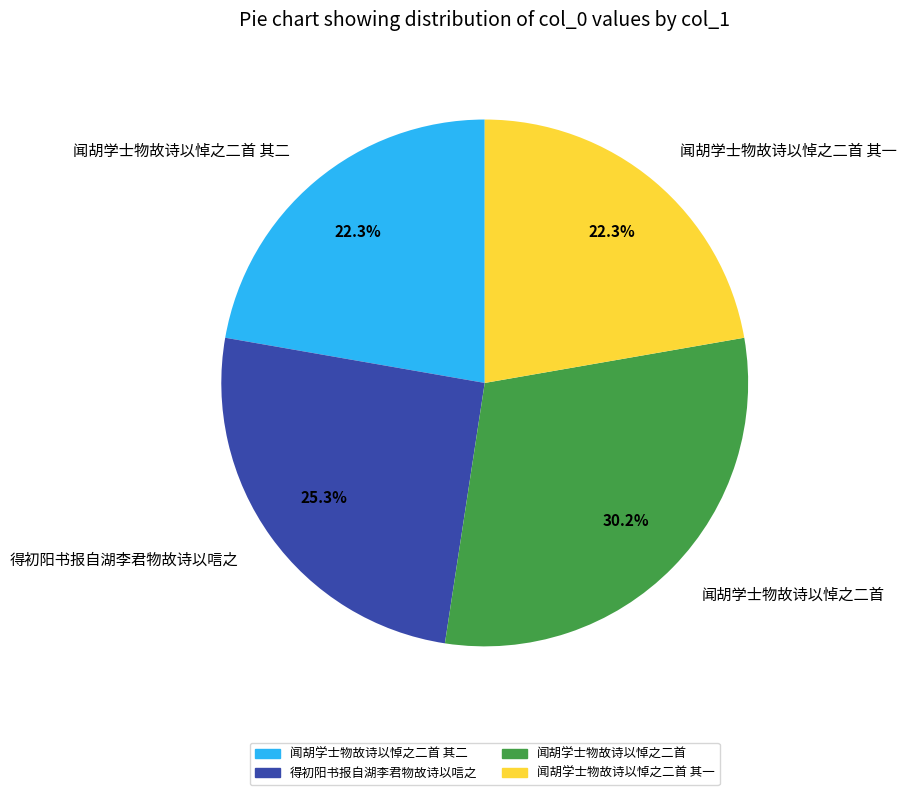

Approximately how many times larger is the value at 得初阳书报自湖李君物故诗以唁之 compared to 闻胡学士物故诗以悼之二首 其一?

1.1